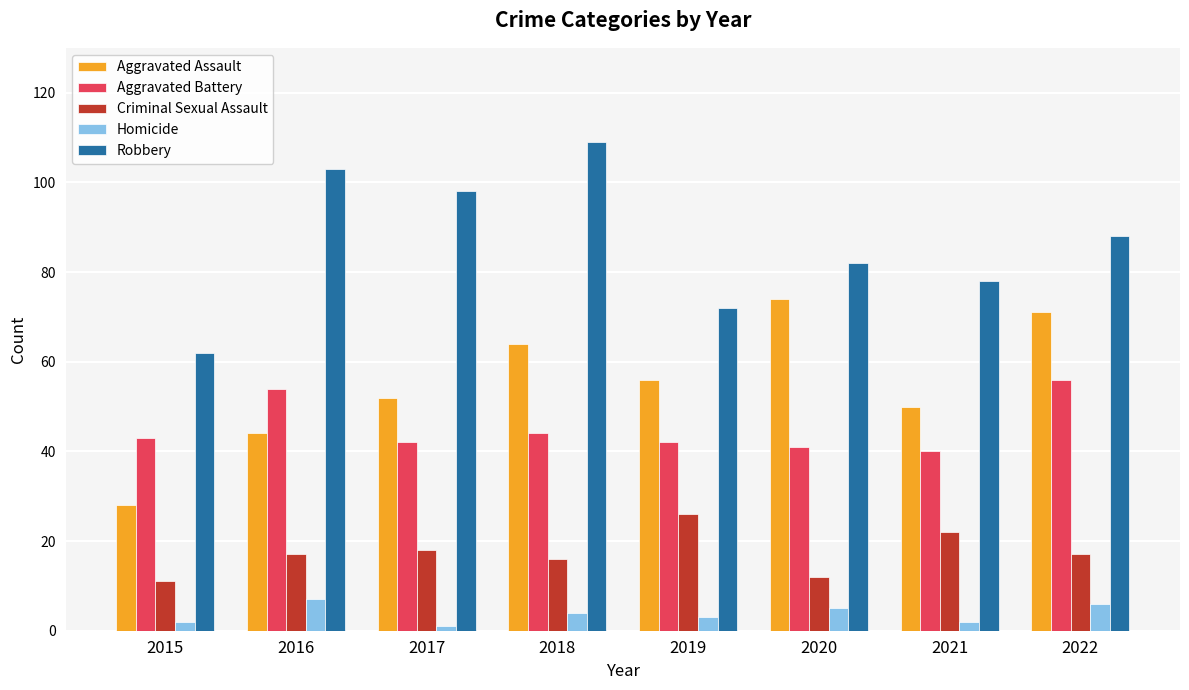

Which series has the largest total across all categories?

Robbery